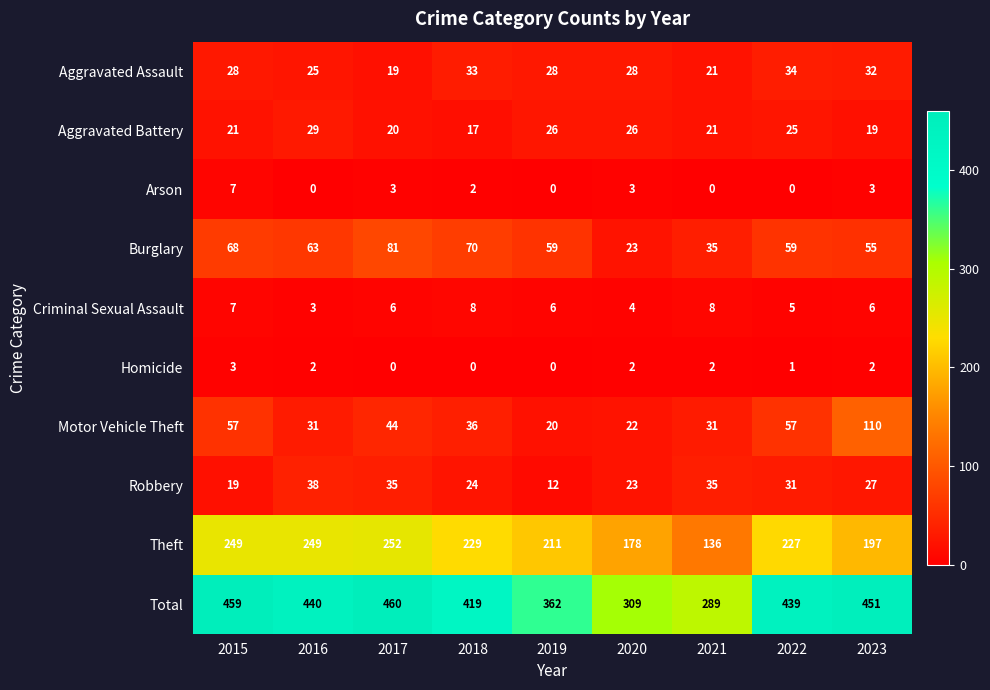

The Burglary series shows 70 at 2018. True or false?

True